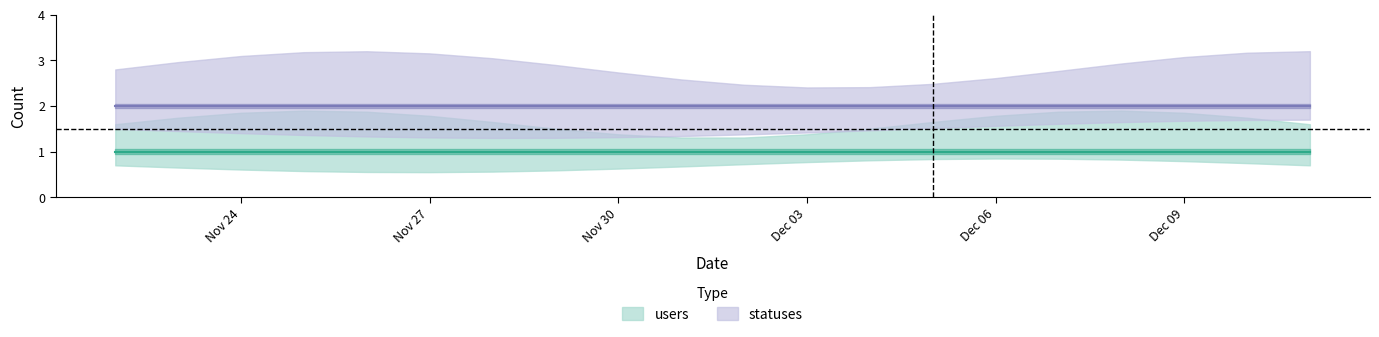

Reading left to right, extract all data points from this chart.

users: 1	1	1	1	1	1	1	1	1	1	1	1	1	1	1	1	1	1	1	1
statuses: 2	2	2	2	2	2	2	2	2	2	2	2	2	2	2	2	2	2	2	2